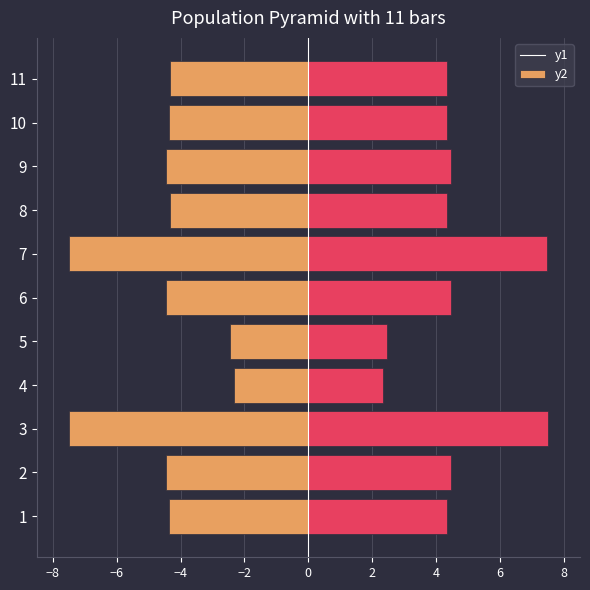

What is the difference between the maximum and minimum values in the col_0 (right) series?

5.2